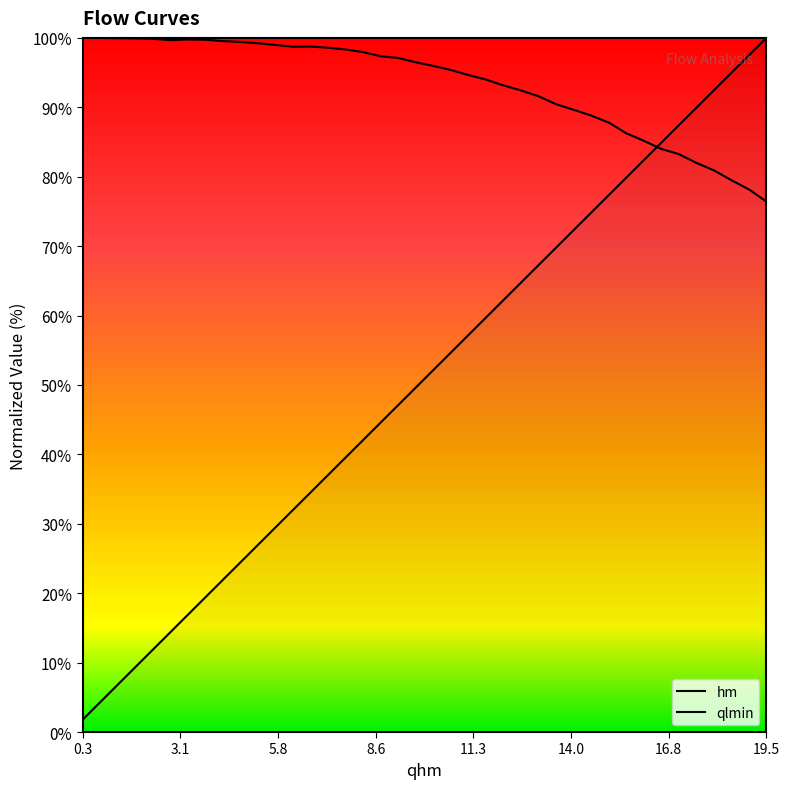

How many lines are shown in the chart?

2